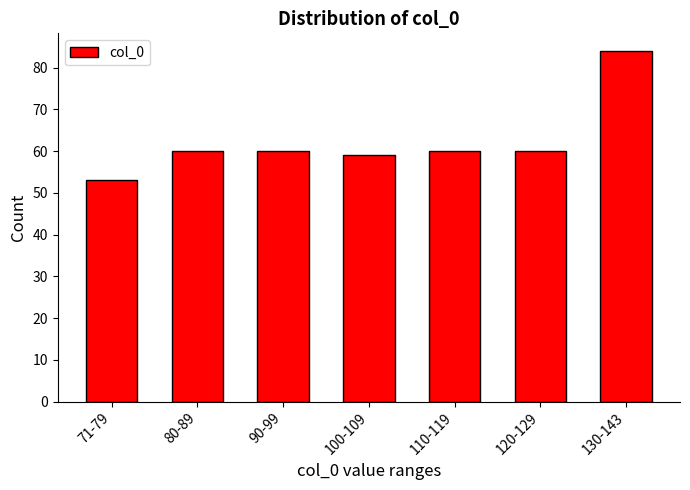

Reading right to left, transcribe all the data shown in this chart.

84	60	60	59	60	60	53